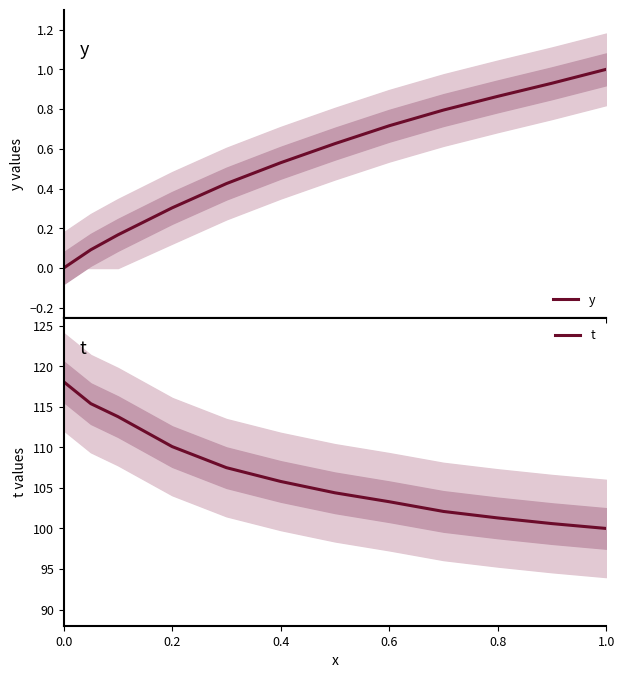

What is the minimum value for t?

100.0